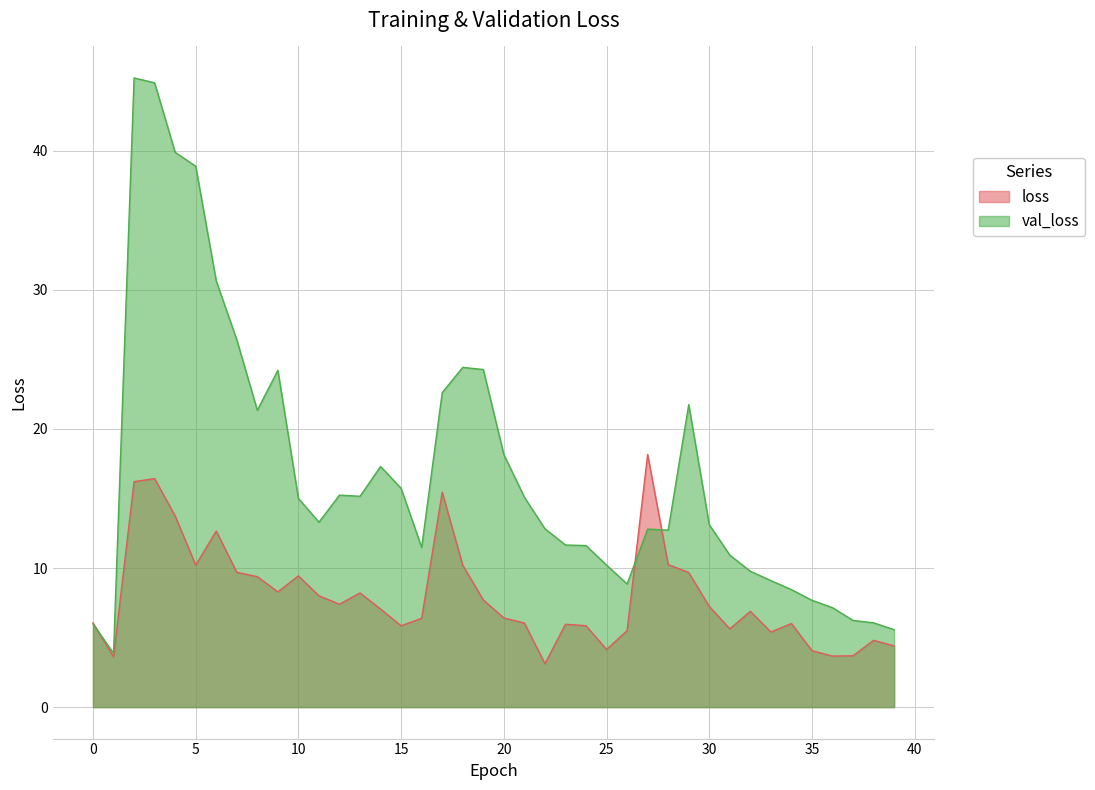

What is the minimum value for val_loss?

3.9